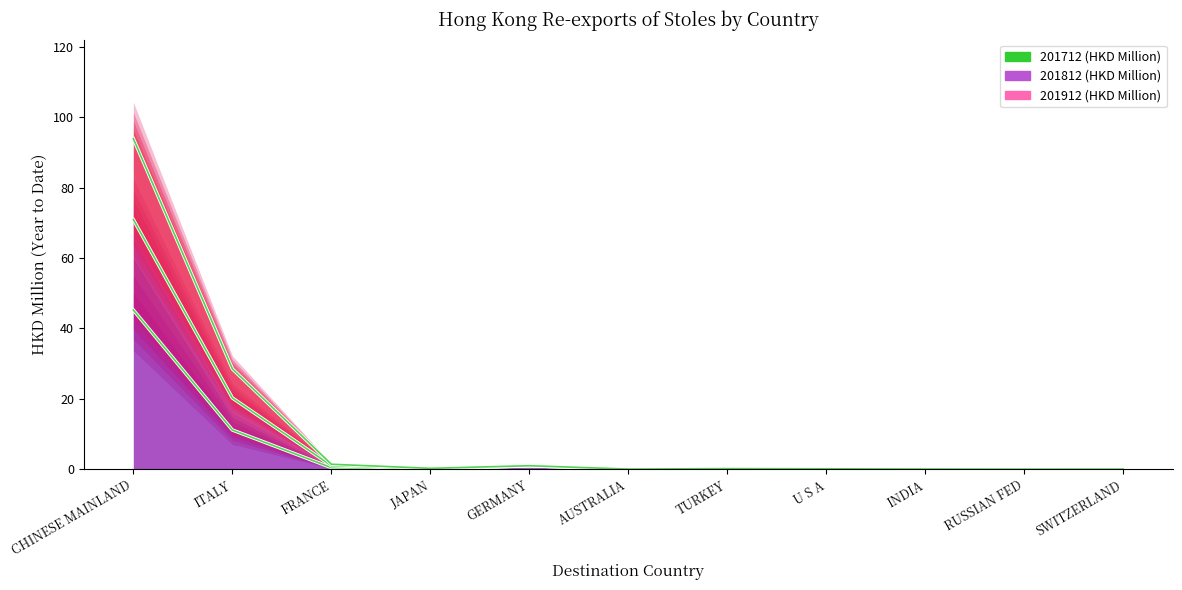

What is the maximum value shown in the chart?

93.9